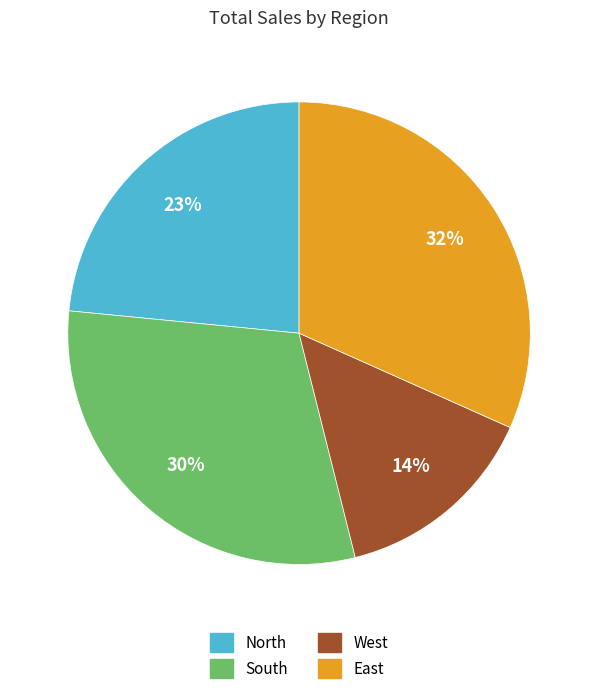

How many segments does this pie chart have?

4